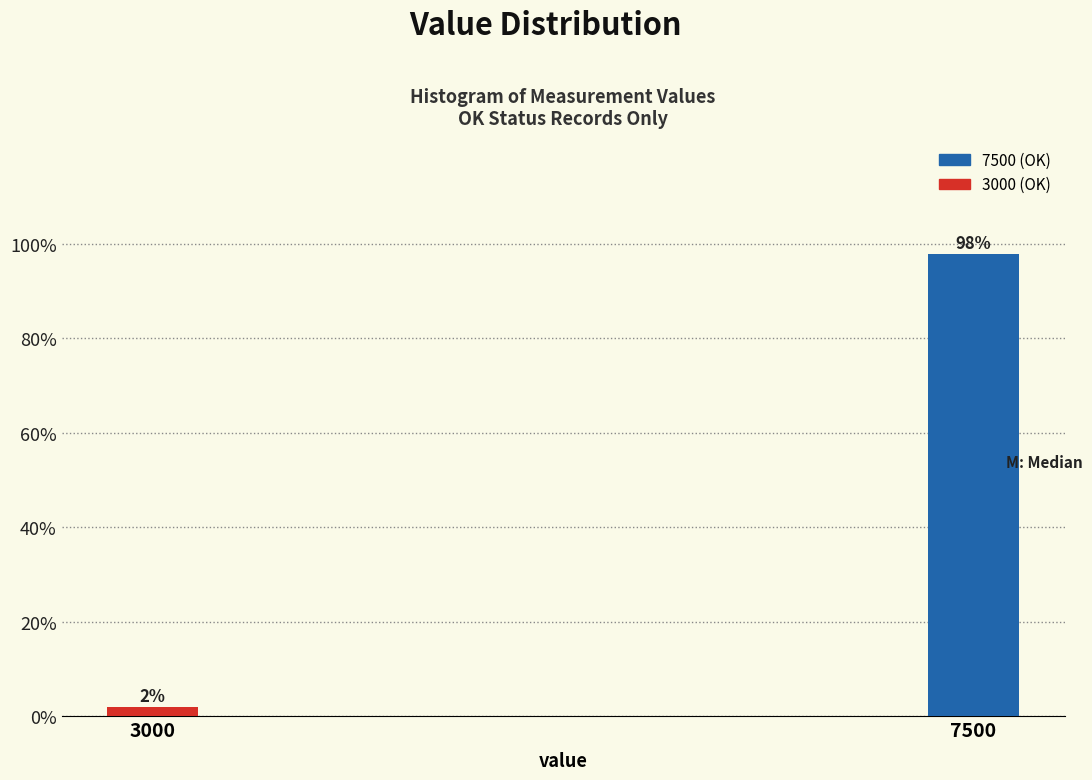

Reading right to left, what are all the values shown in this chart?

7500=98	3000=2